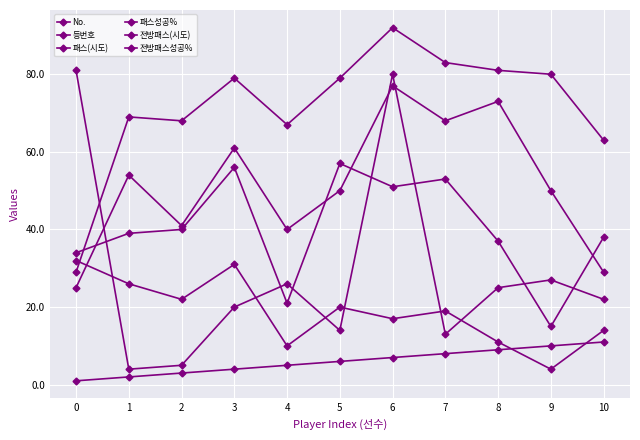

What is the smallest value displayed?

1